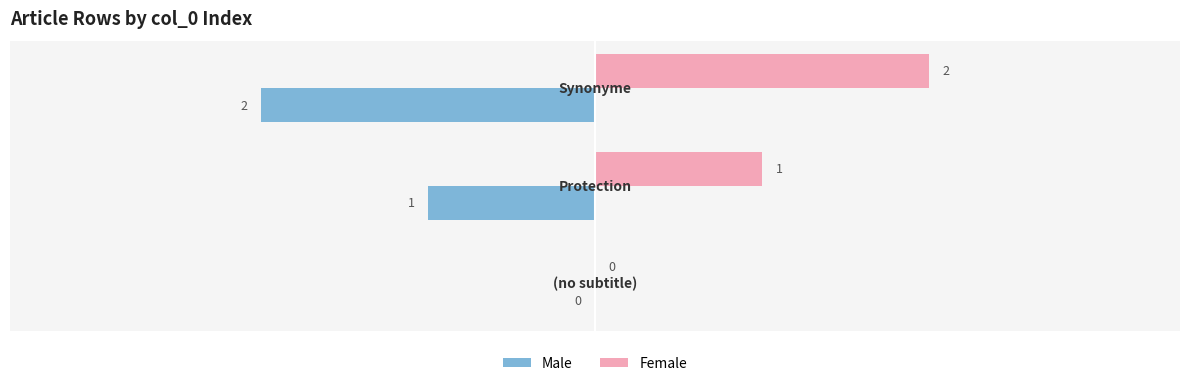

What is the sum of all Male values?

-3